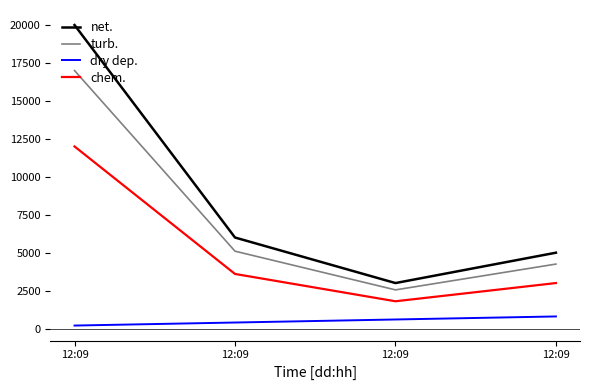

How many series are shown in this chart?

4